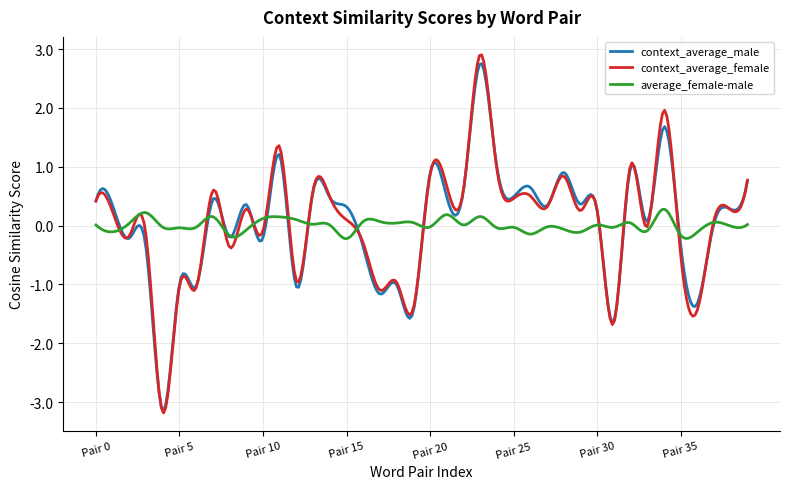

What is the smallest value displayed?

-3.2